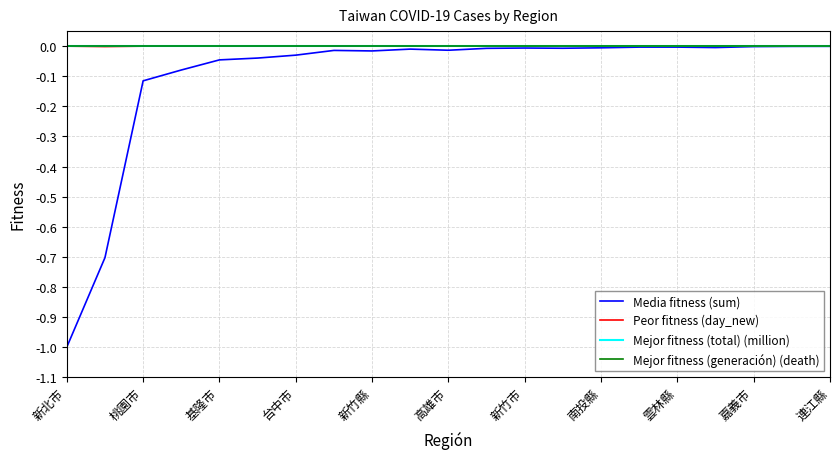

At which label is Mejor fitness (total) (million) closest to 0?

新北市